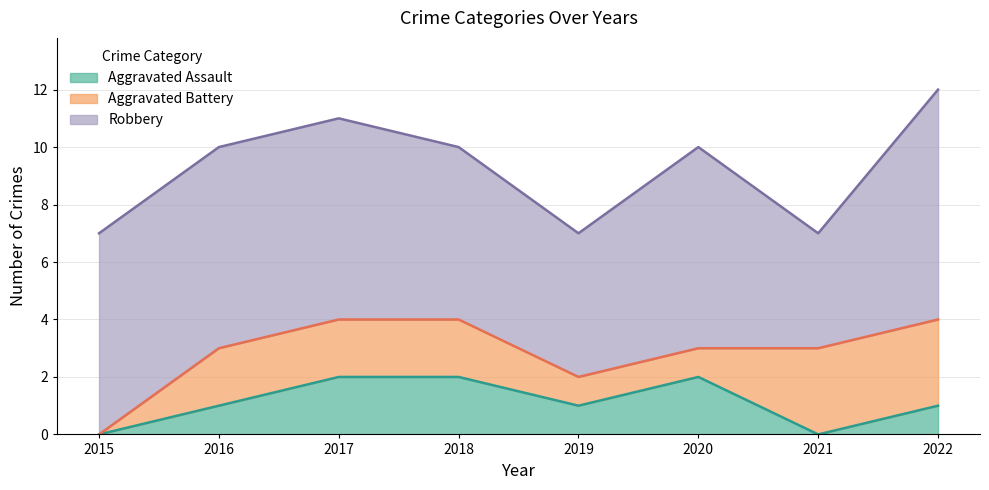

What is the difference between the highest and lowest values at 2021?

4